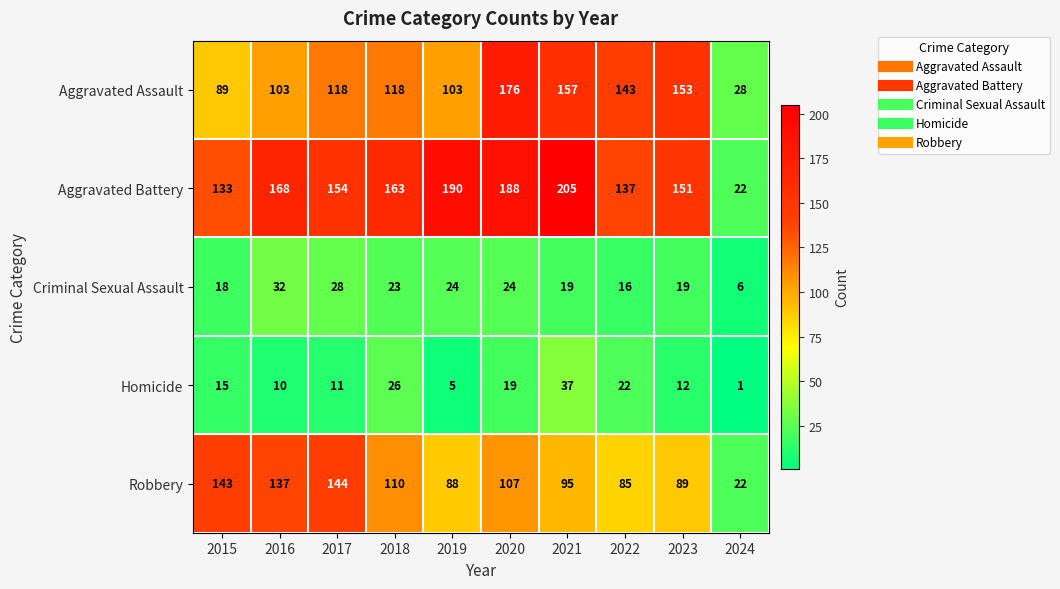

What is the approximate value of Aggravated Battery at 2018?

163